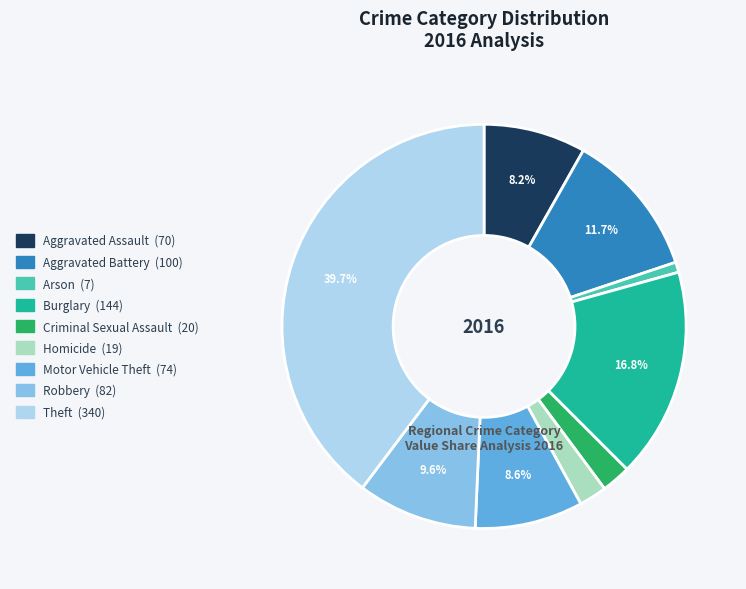

The Motor Vehicle Theft slice represents 9% of the pie. True or false?

True